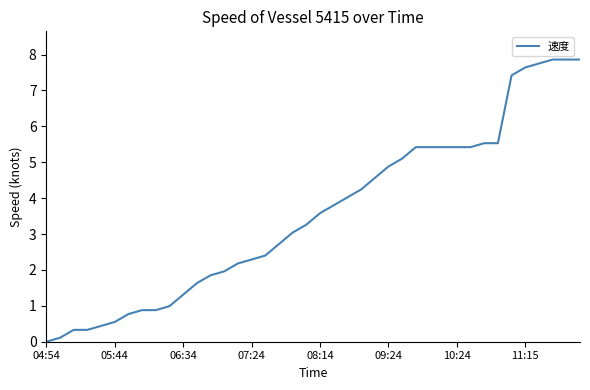

What is the maximum value shown in the chart?

7.9